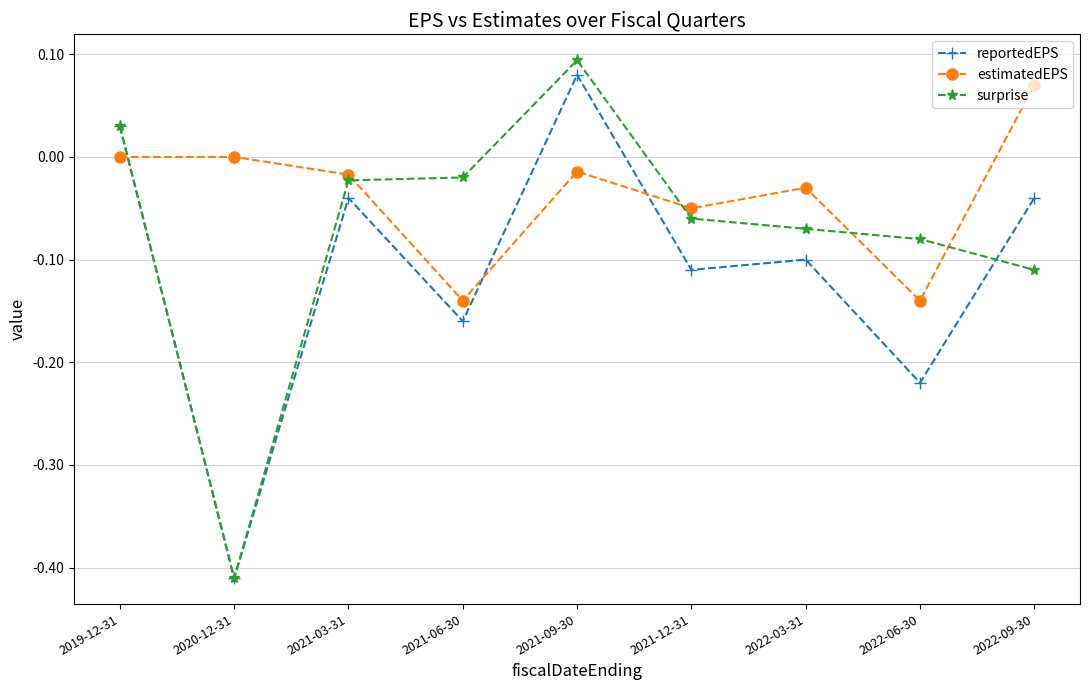

Rank the series at 2022-06-30 from lowest to highest value.

reportedEPS, estimatedEPS, surprise